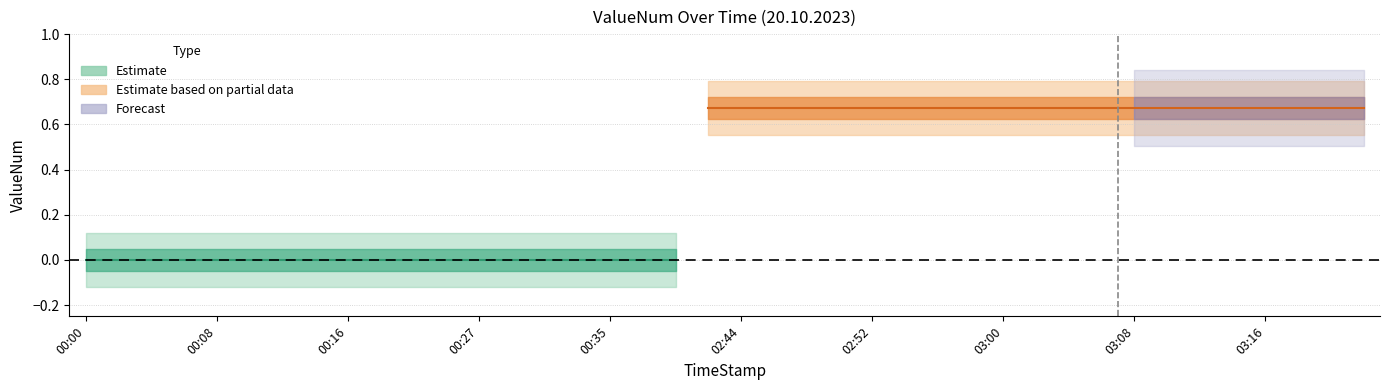

Reading right to left, what are all the values shown in this chart?

0.7	0.7	0.7	0.7	0.7	0.7	0.7	0.7	0.7	0.7	0.7	0.7	0.7	0.7	0.7	0.7	0.7	0.7	0.7	0.7	0.7	0.0	0.0	0.0	0.0	0.0	0.0	0.0	0.0	0.0	0.0	0.0	0.0	0.0	0.0	0.0	0.0	0.0	0.0	0.0